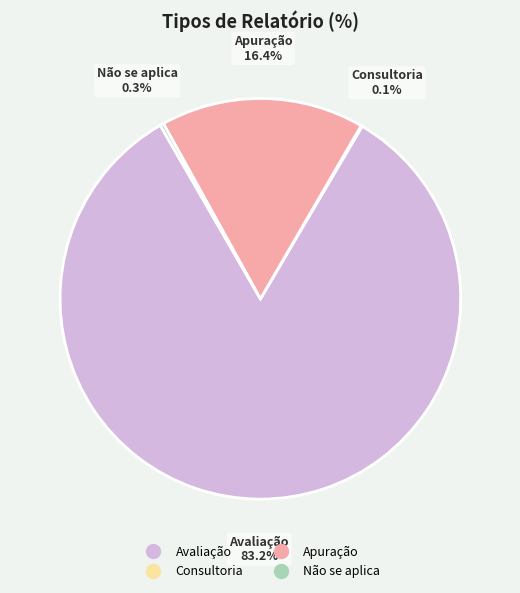

True or false: Apuração accounts for 26% of the total.

False